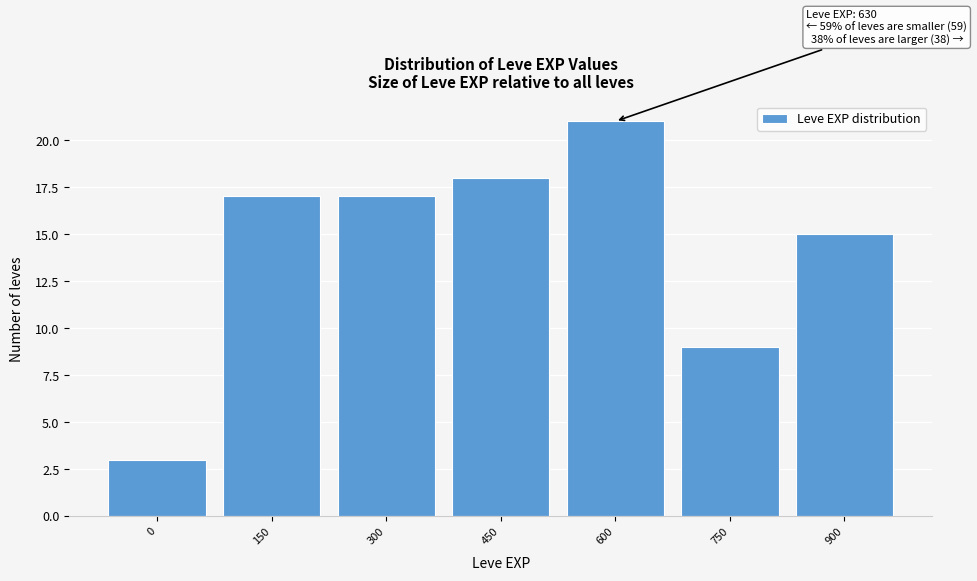

Reading left to right, what are all the values shown in this chart?

3	17	17	18	21	9	15